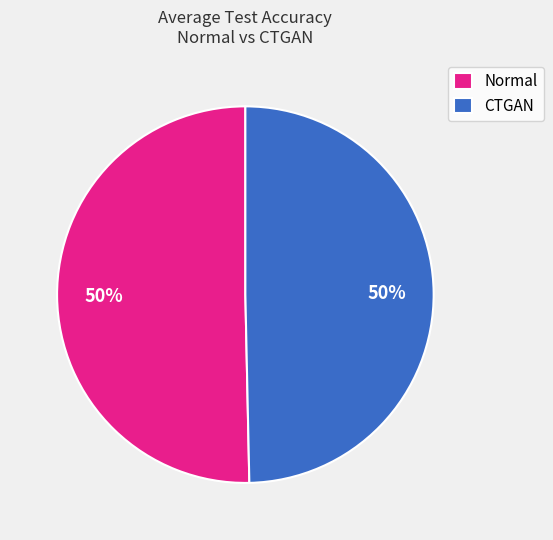

How many segments does this pie chart have?

2